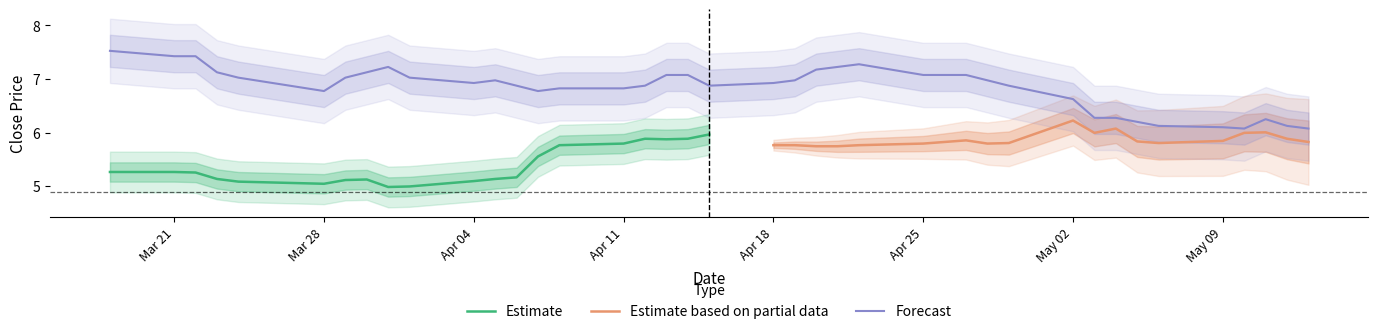

Is it true that Forecast equals 2.5 at Apr 11?

False